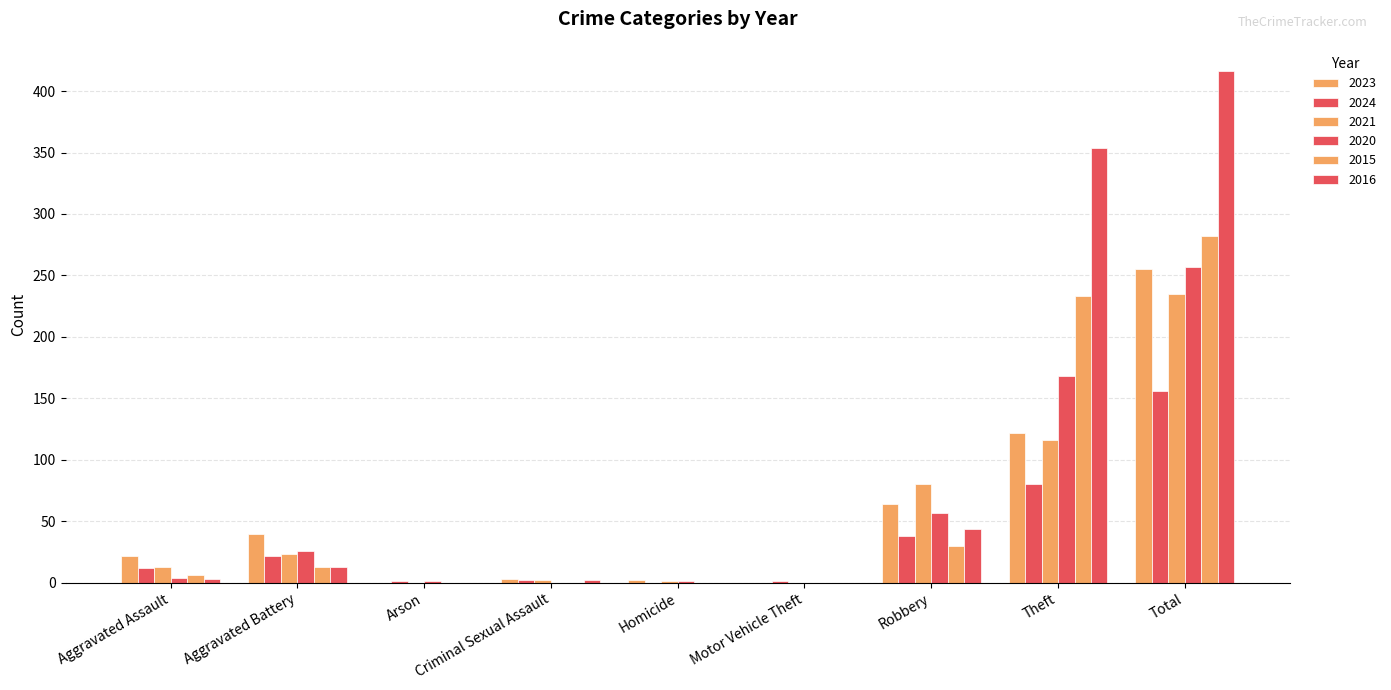

The value of 2016 at Total is 711. True or false?

False